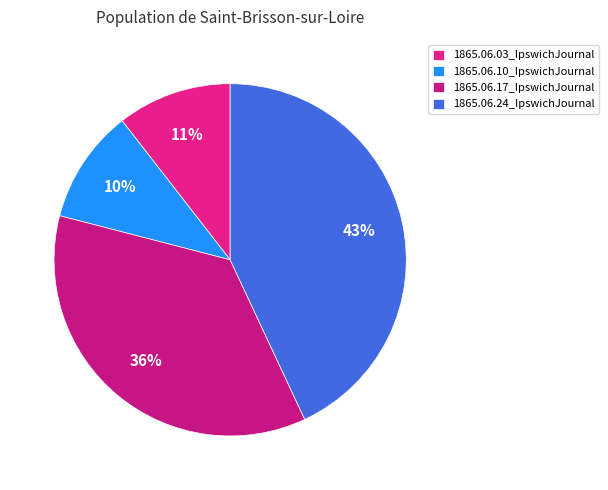

Rank the categories by value from highest to lowest.

1865.06.24_IpswichJournal, 1865.06.17_IpswichJournal, 1865.06.03_IpswichJournal, 1865.06.10_IpswichJournal